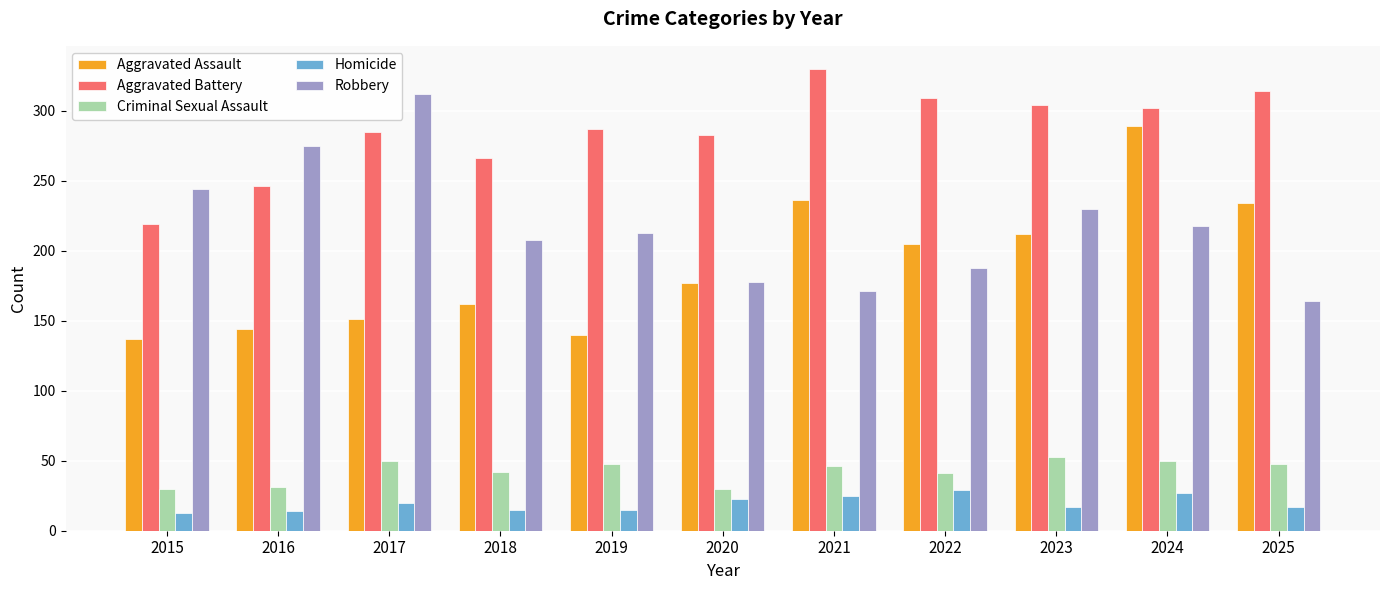

The Aggravated Battery series shows 60 at 2015. True or false?

False